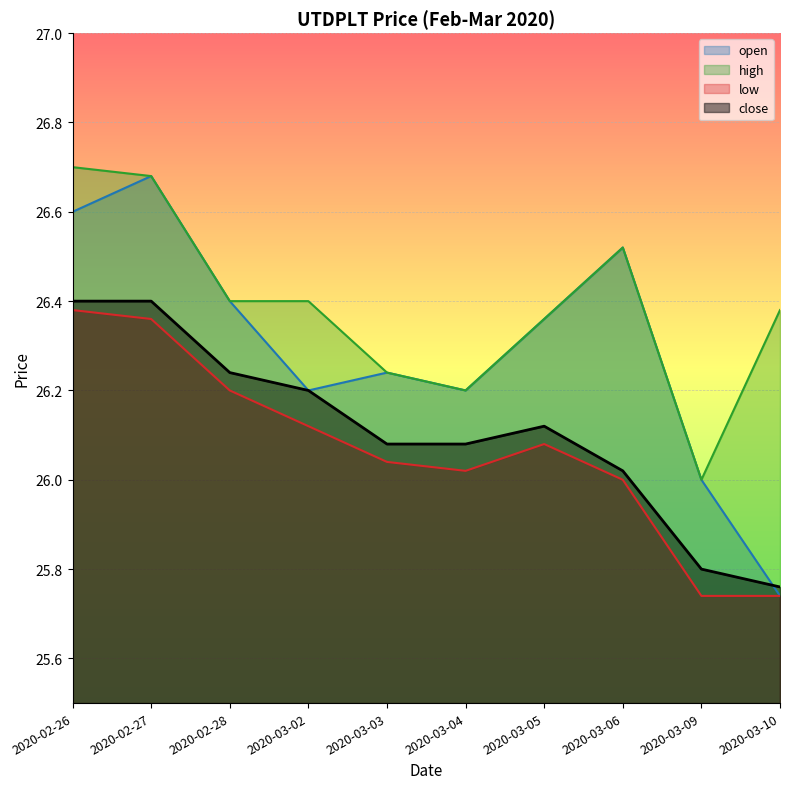

What is the value of the open point at the 6th from the left?

26.2